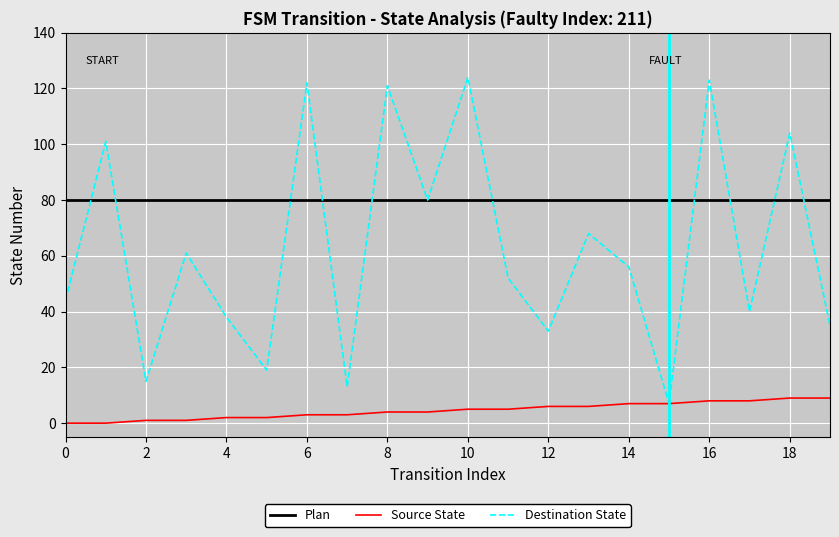

How many Source State values are between 2 and 7?

12